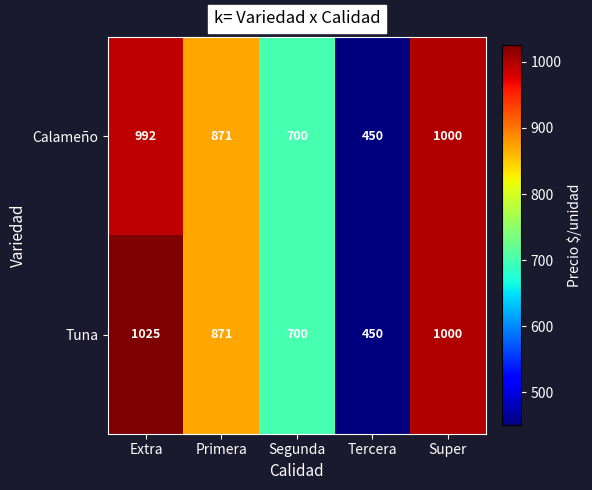

What is the difference between the highest and lowest values at Segunda?

0